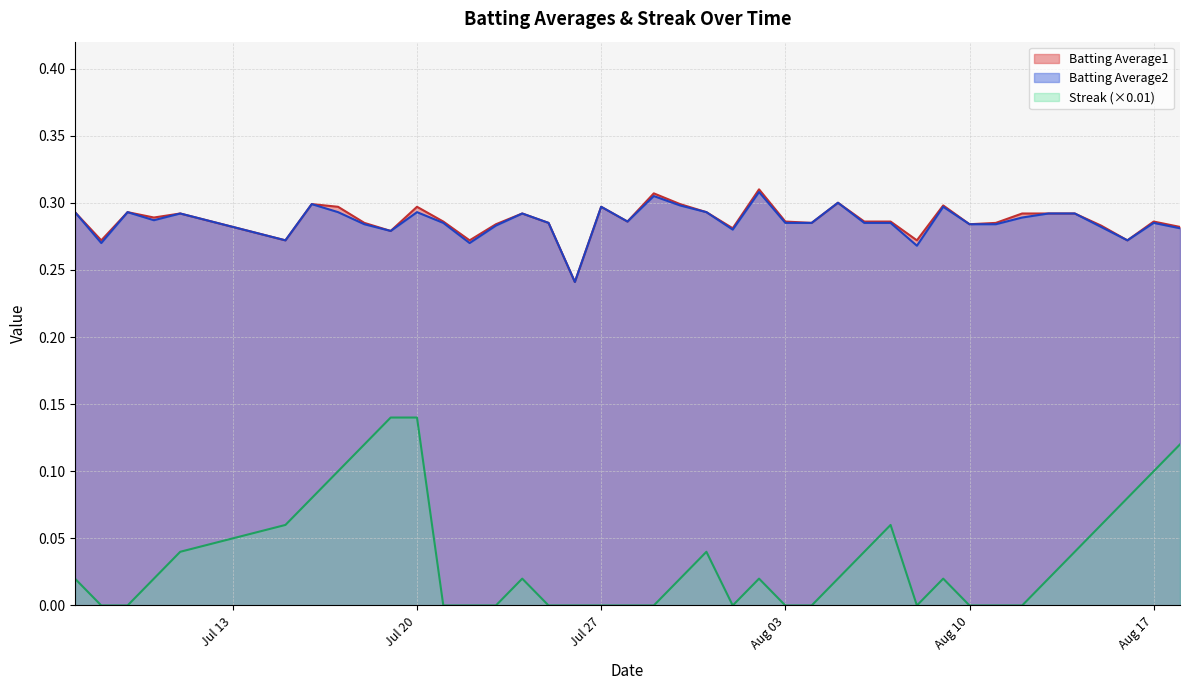

Does the chart have visible grid lines?

Yes